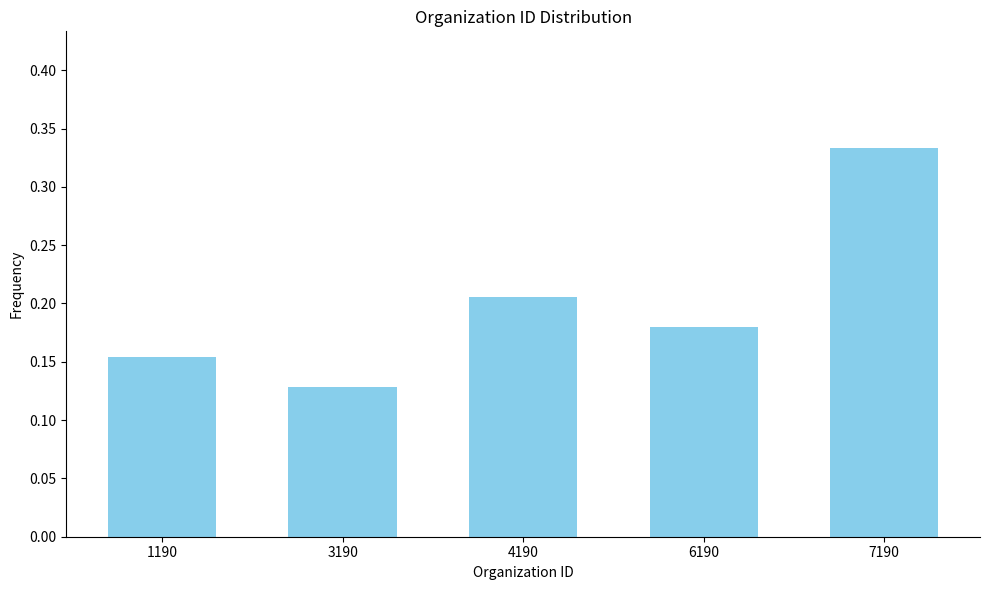

List the labels in order of value, largest first.

7190, 4190, 6190, 1190, 3190